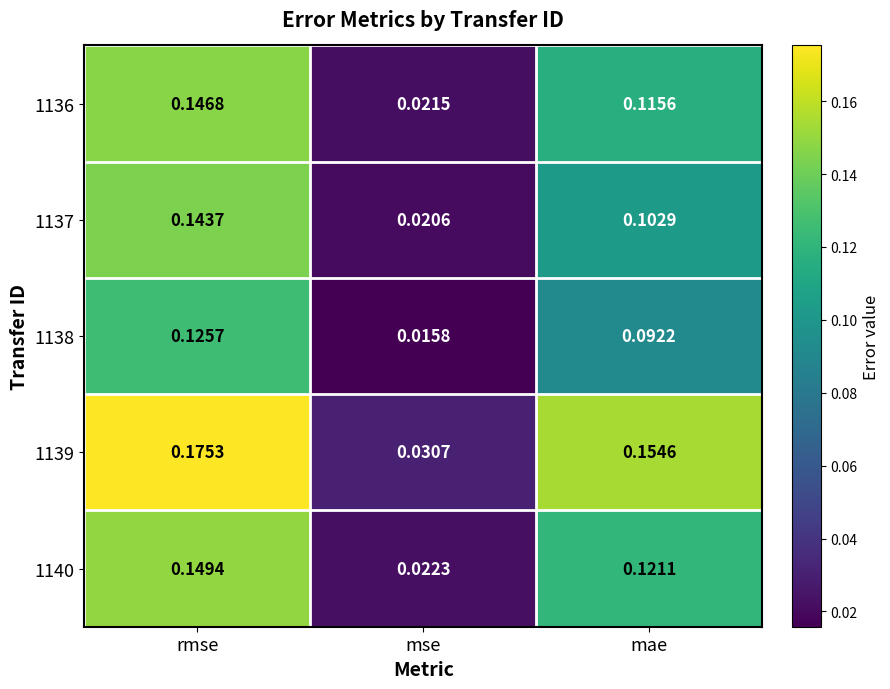

Is the value of 1140 at mae greater than the value of 1138 at mae?

Yes